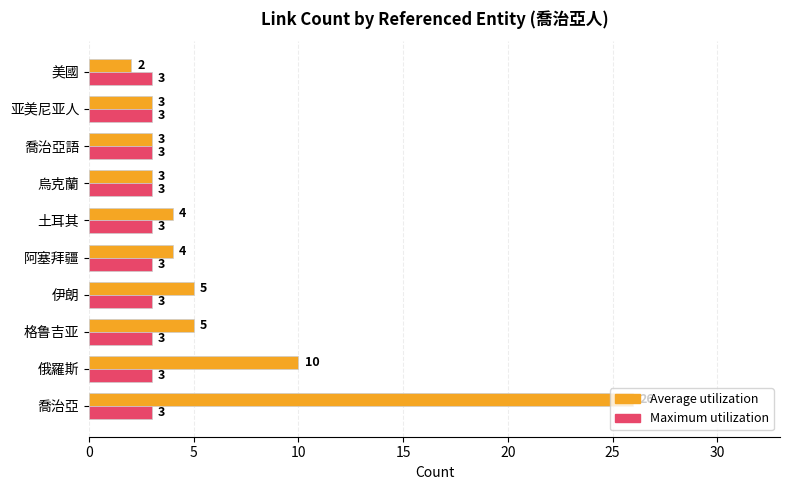

Which category has the highest value in the Average utilization series?

喬治亞